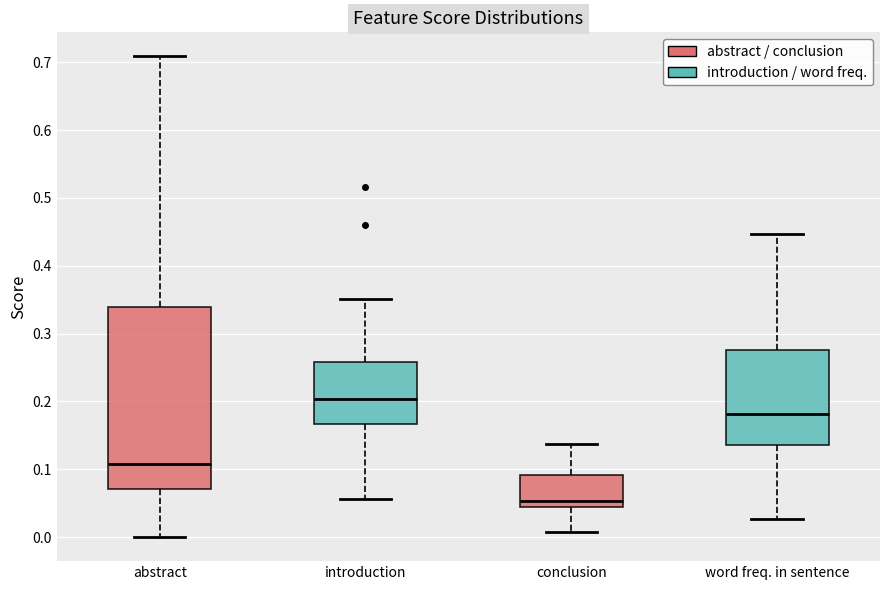

Reading left to right, transcribe this box plot: for each box, give where its median line is, the range the box spans, and where its two whiskers end, as read against the y-axis. The values are not printed on the chart, so give them approximately, as read against the axis.

abstract: median 0.11, box 0.07 to 0.34, whiskers 0.00 to 0.71
introduction: median 0.20, box 0.17 to 0.26, whiskers 0.06 to 0.35
conclusion: median 0.05, box 0.04 to 0.09, whiskers 0.01 to 0.14
word freq. in sentence: median 0.18, box 0.14 to 0.28, whiskers 0.03 to 0.45